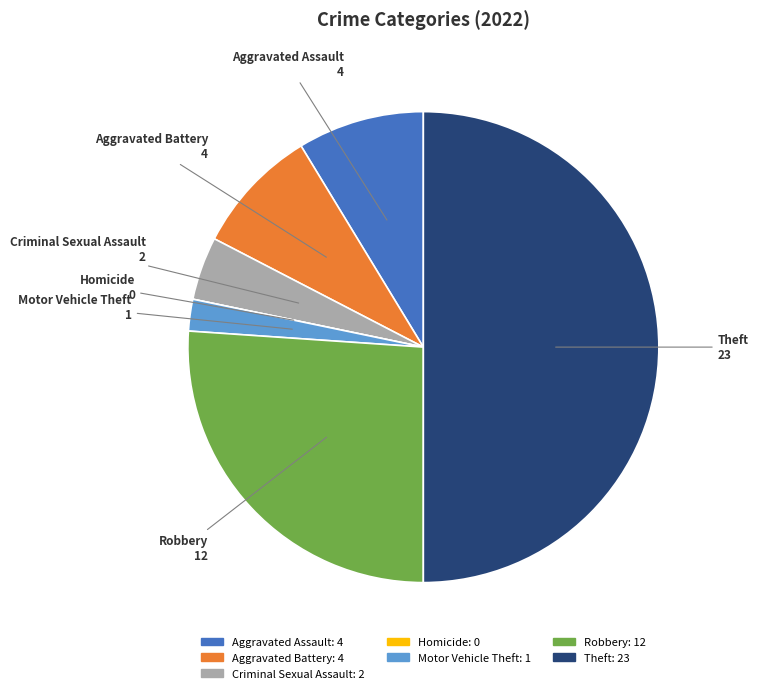

Which category has the biggest portion of the pie?

Theft